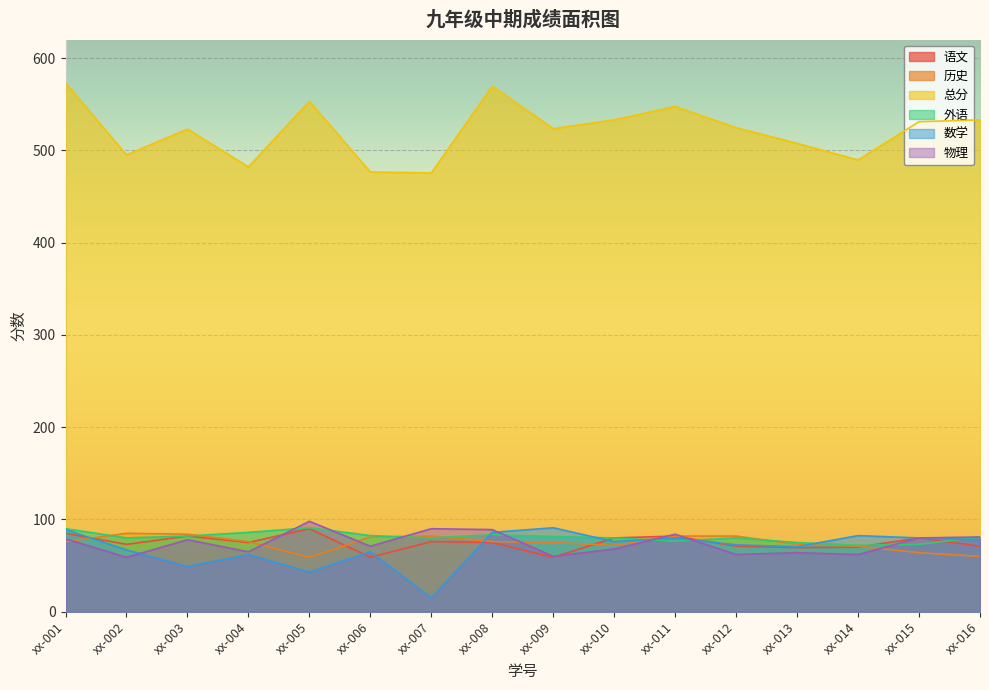

What is the value of the 外语 point at the 6th from the left?

82.5